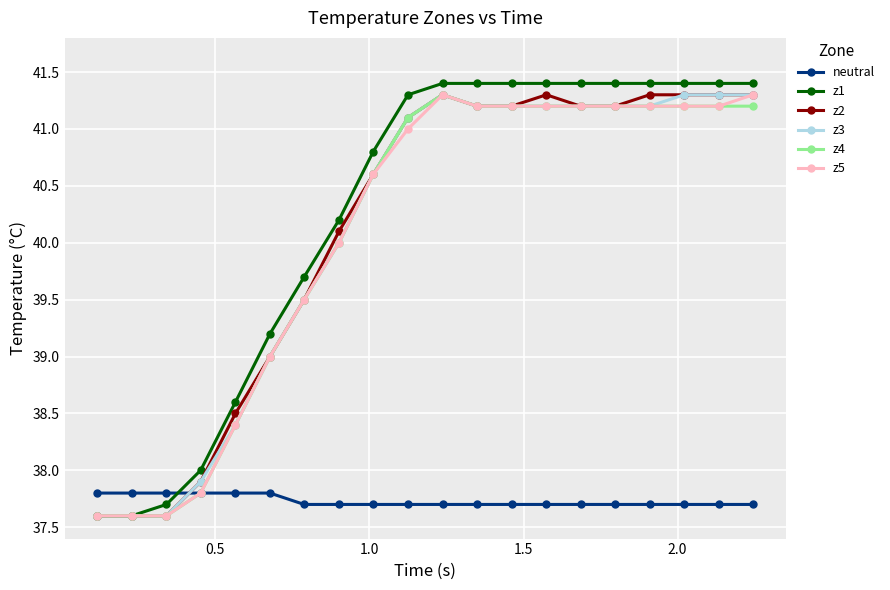

Which series ends up on top after the final intersection of z3 and neutral?

z3